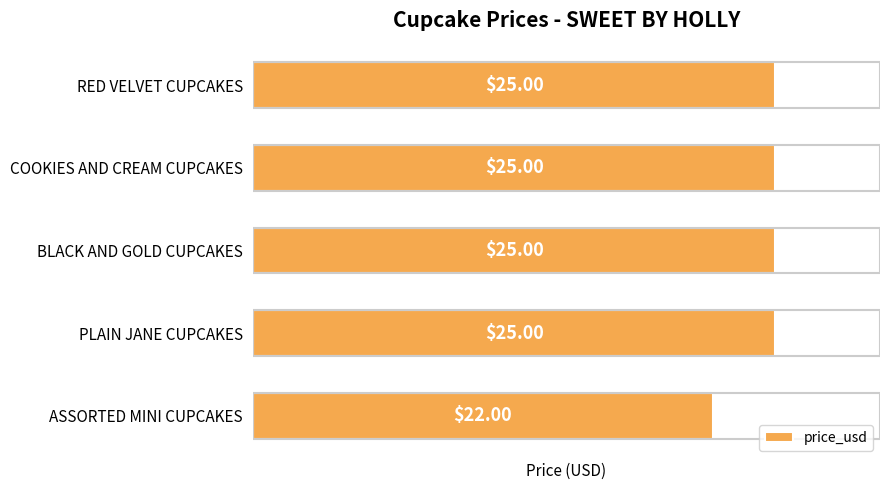

Where is the data nearest to the value 23?

ASSORTED MINI CUPCAKES